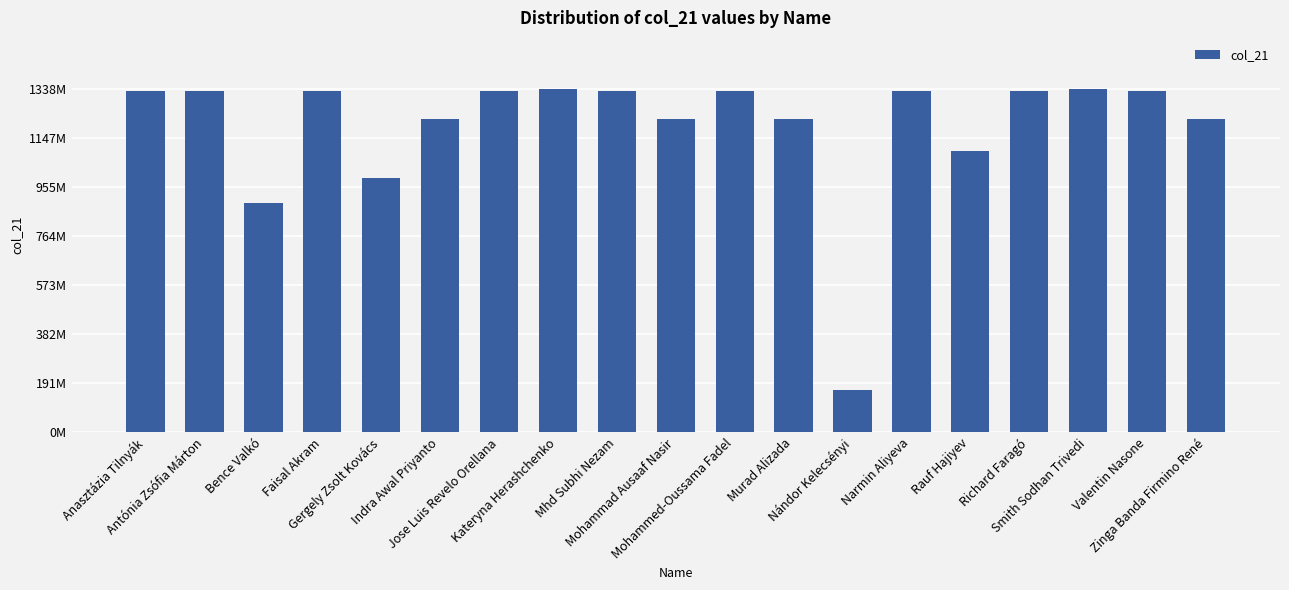

Does the chart contain any negative values?

No